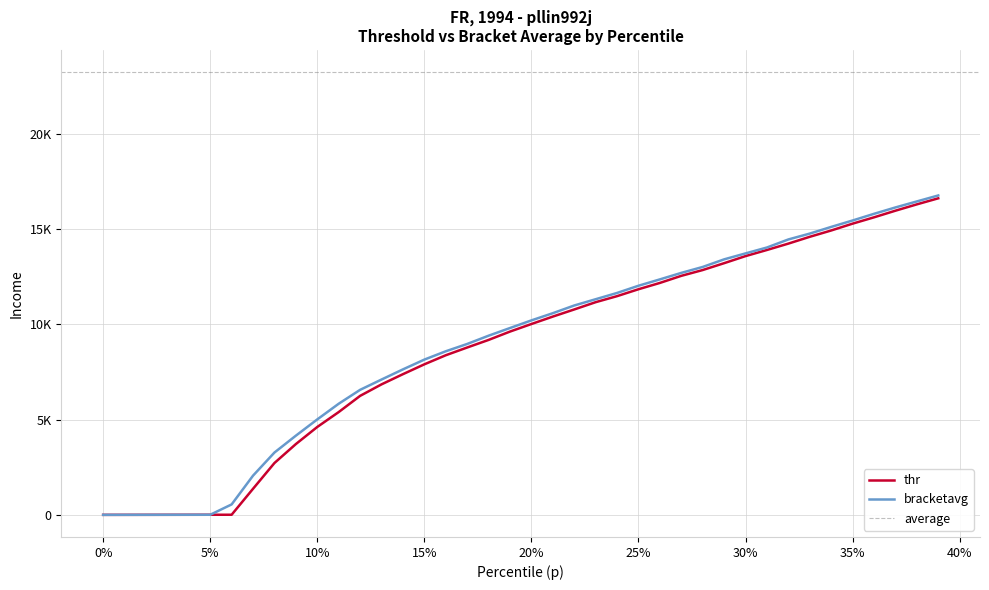

True or false: thr and bracketavg intersect in this chart.

False